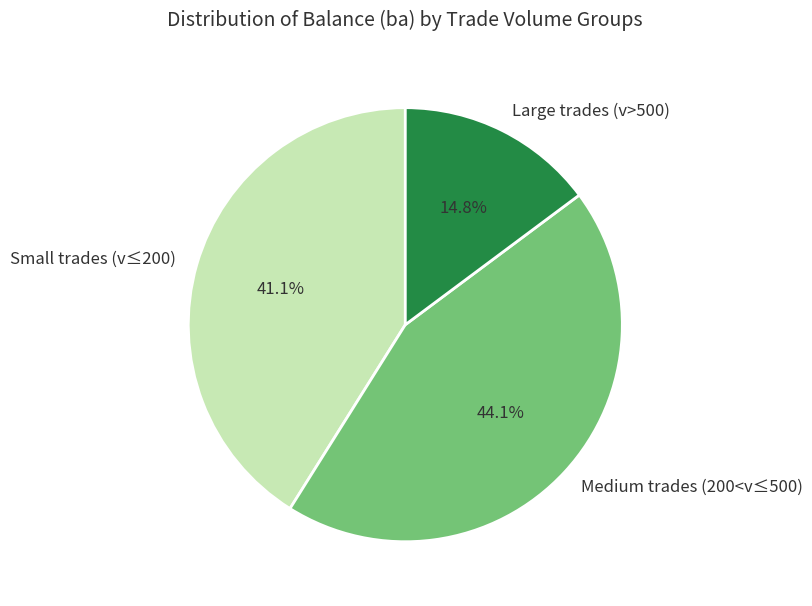

Combined, do Medium trades (200<v≤500) and Small trades (v≤200) account for over 50%?

Yes